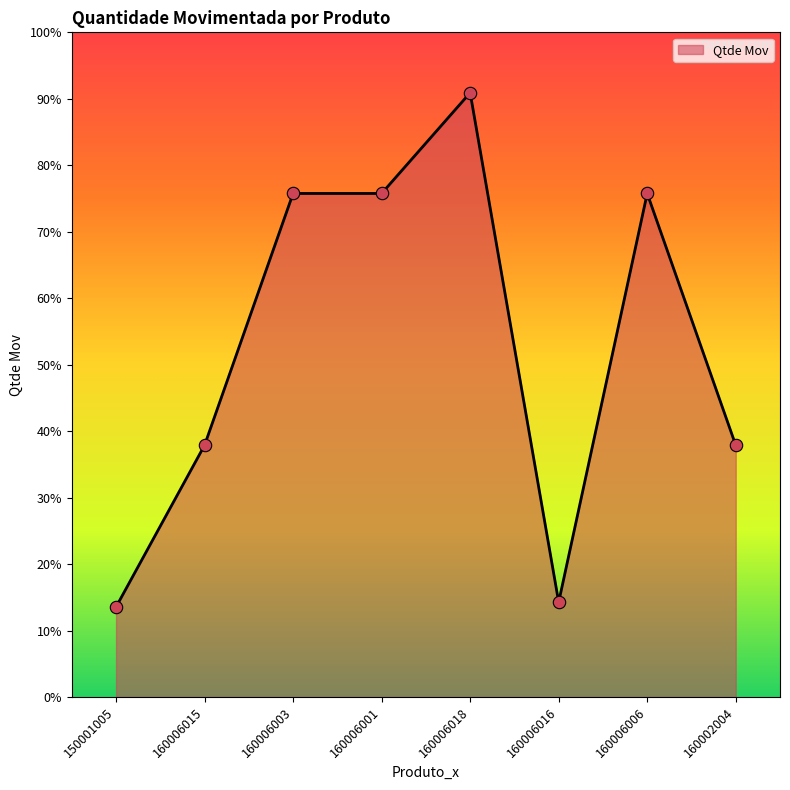

What is the change in value from 160006015 to 160006016?

-18700